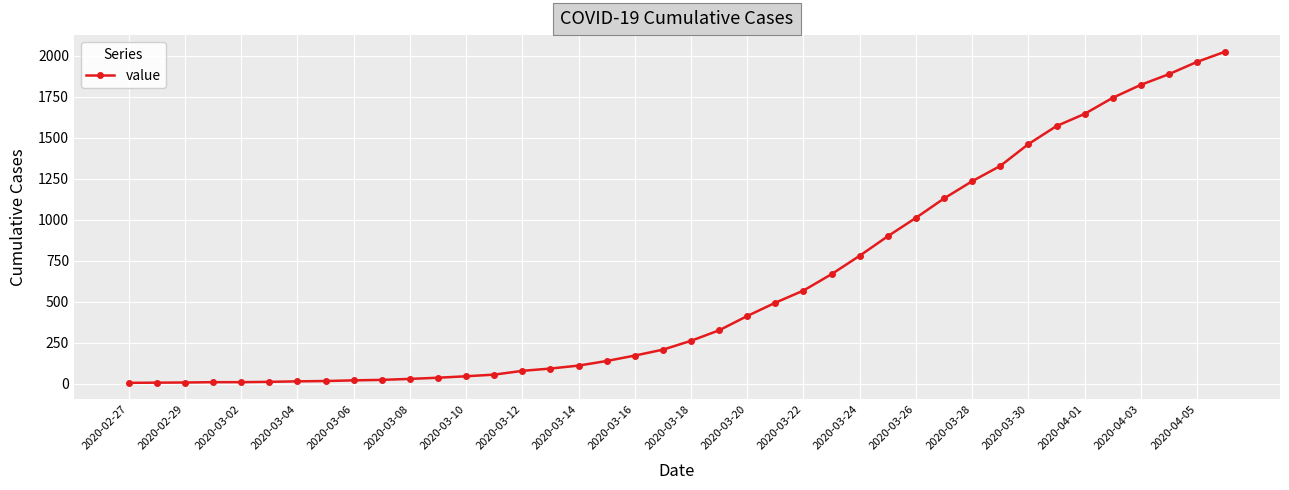

What is the value of the 33rd point from the left?

1461